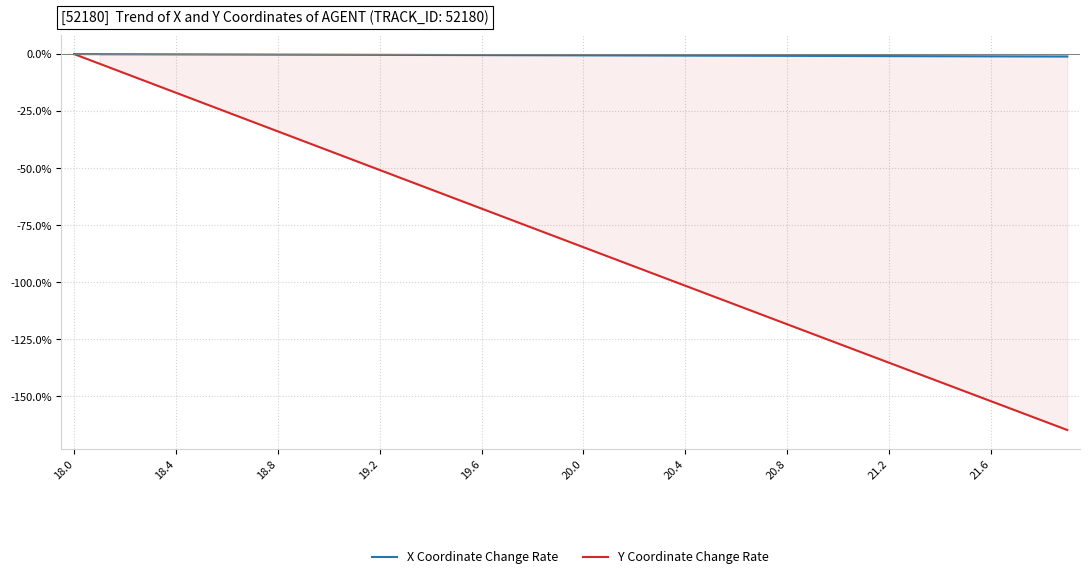

How many lines are shown in the chart?

2